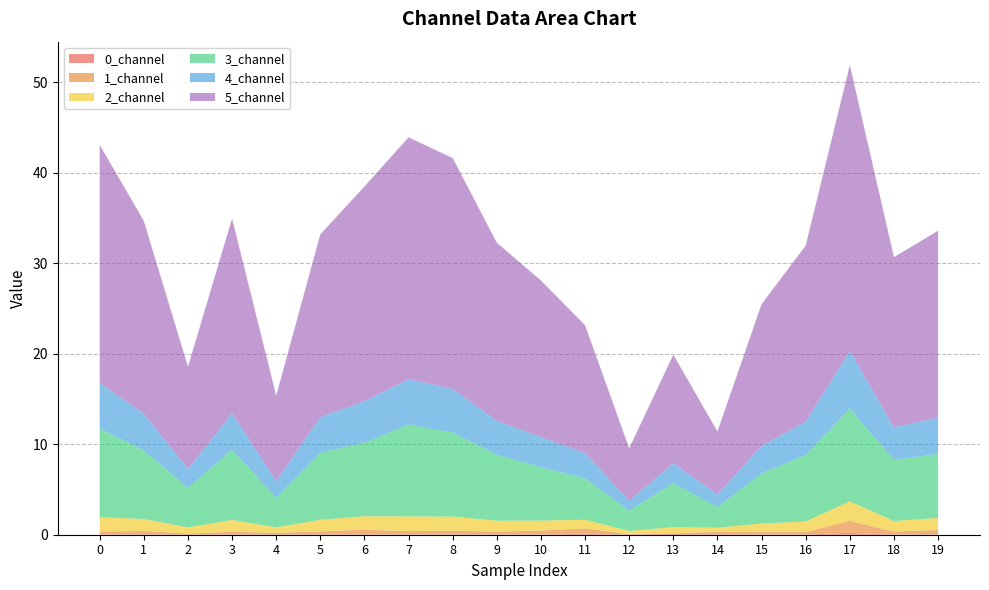

Reading left to right, list all the values displayed in this chart.

0_channel: 0=0.0	1=0.0	2=0.0	3=0.0	4=0.0	5=0.0	6=0.0	7=0.0	8=0.0	9=0.0	10=0.0	11=0.1	12=0.0	13=0.1	14=0.0	15=0.0	16=0.0	17=0.2	18=0.0	19=0.0
1_channel: 0=0.3	1=0.4	2=0.1	3=0.3	4=0.2	5=0.4	6=0.5	7=0.4	8=0.4	9=0.3	10=0.4	11=0.6	12=0.1	13=0.0	14=0.3	15=0.3	16=0.3	17=1.3	18=0.4	19=0.5
2_channel: 0=1.6	1=1.3	2=0.7	3=1.3	4=0.6	5=1.3	6=1.5	7=1.6	8=1.6	9=1.2	10=1.1	11=1.0	12=0.4	13=0.7	14=0.5	15=1.0	16=1.2	17=2.2	18=1.2	19=1.3
3_channel: 0=9.8	1=7.6	2=4.4	3=7.8	4=3.3	5=7.4	6=8.1	7=10.1	8=9.3	9=7.3	10=5.9	11=4.6	12=2.2	13=4.9	14=2.3	15=5.5	16=7.3	17=10.3	18=6.7	19=7.1
4_channel: 0=5.0	1=4.0	2=2.1	3=4.0	4=1.8	5=3.9	6=4.6	7=5.0	8=4.8	9=3.7	10=3.3	11=2.8	12=1.1	13=2.2	14=1.4	15=3.0	16=3.7	17=6.3	18=3.6	19=4.0
5_channel: 0=26.3	1=21.3	2=11.3	3=21.5	4=9.4	5=20.2	6=23.7	7=26.7	8=25.5	9=19.7	10=17.3	11=14.1	12=5.8	13=12.0	14=7.0	15=15.7	16=19.4	17=31.6	18=18.8	19=20.6